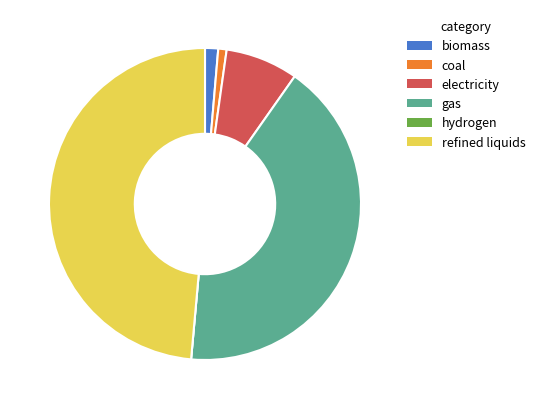

Which has a higher value, refined liquids or gas?

refined liquids